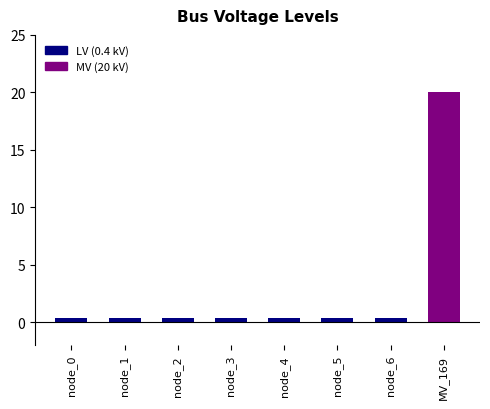

What is the difference between the maximum and minimum values?

19.6